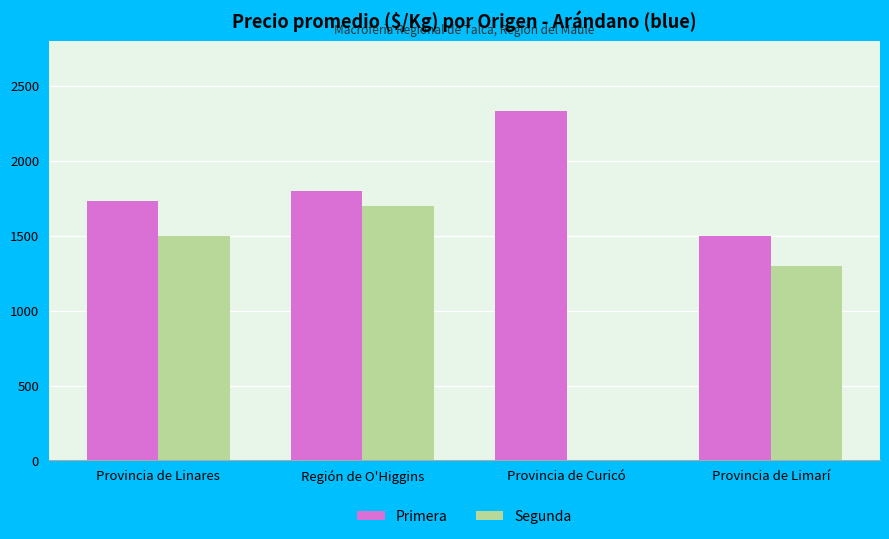

What value does the Primera series have at Región de O'Higgins, to the nearest 100?

1800